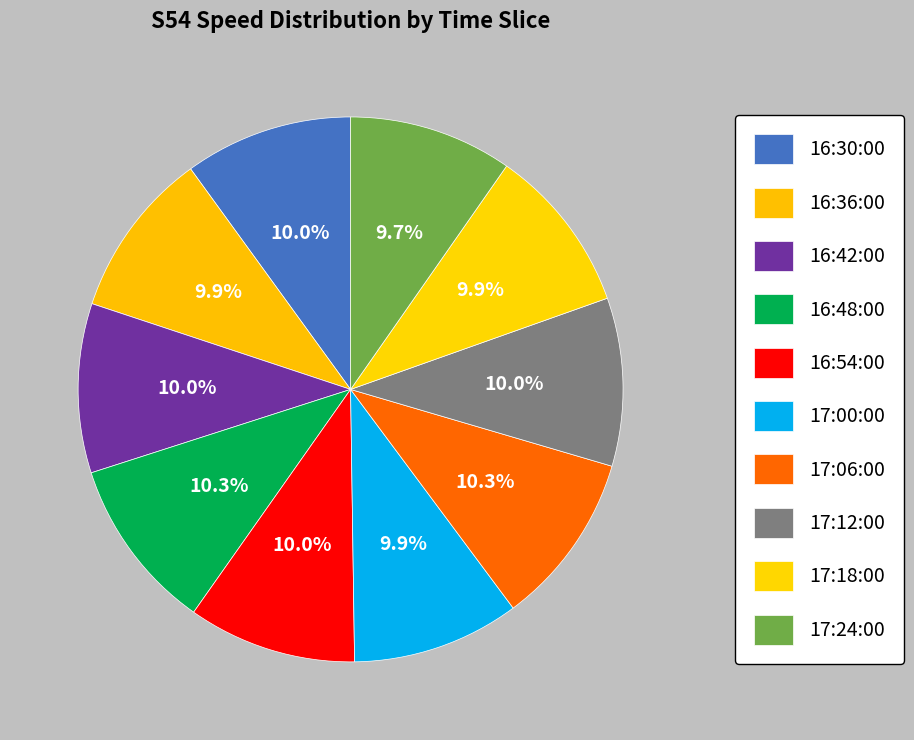

To the nearest percent, what percentage of the pie is 17:06:00?

10%